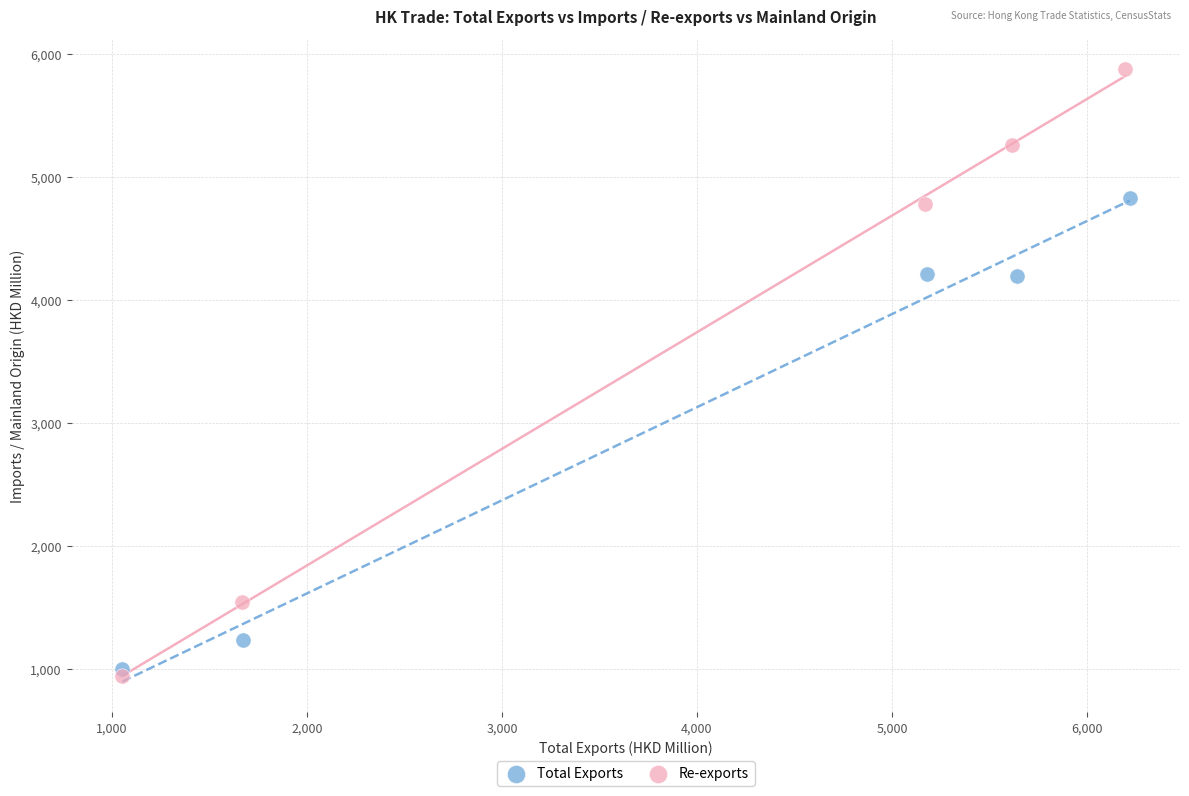

Which series has the widest spread of Y values?

Re-exports